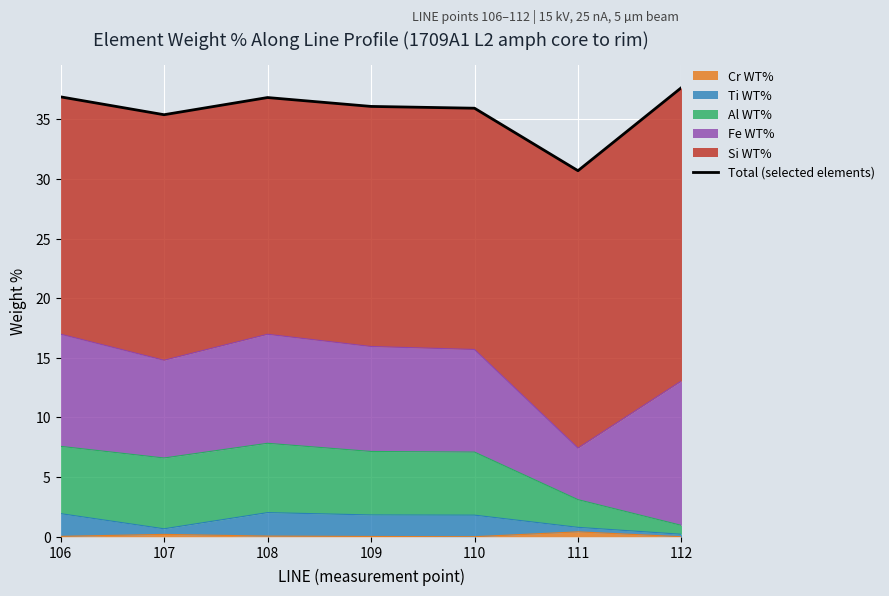

The chart shows a value of 64.9 at 109. True or false?

False